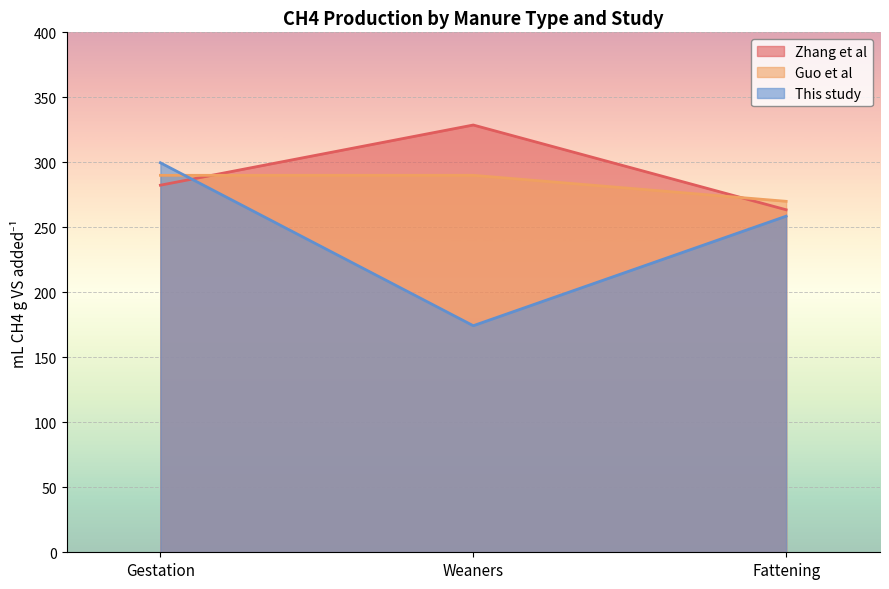

What is the approximate value of Zhang et al at Fattening?

263.5